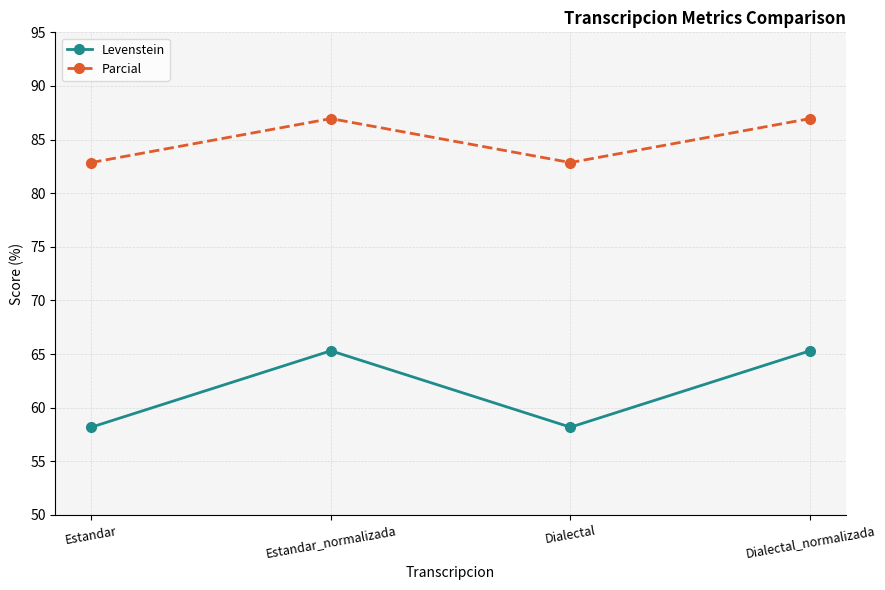

What are all the series names shown in the legend?

Levenstein, Parcial